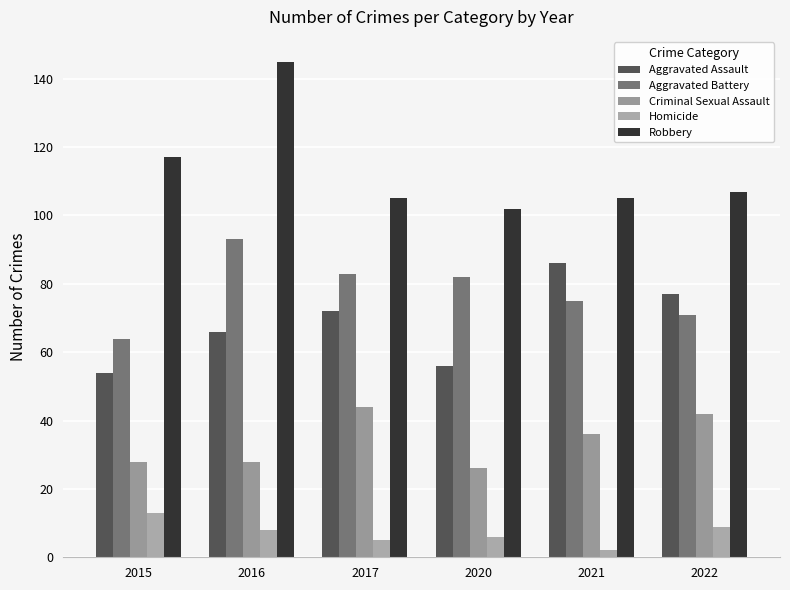

Which has a higher value, 2021 or 2015?

2021